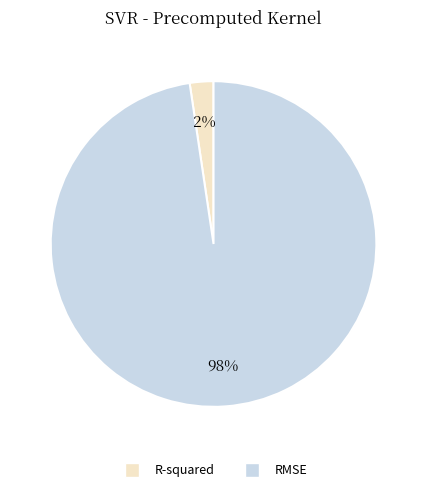

True or false: RMSE accounts for 98% of the total.

True